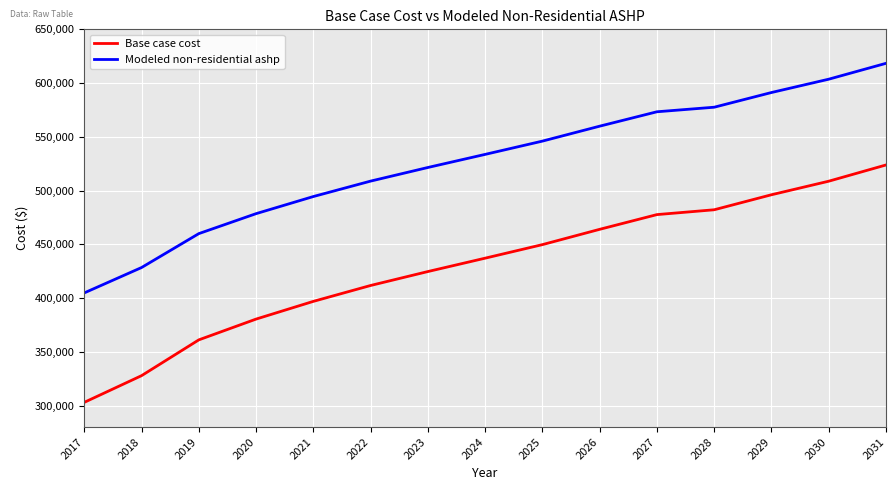

True or false: Base case cost has more than 0 interior local peaks.

False